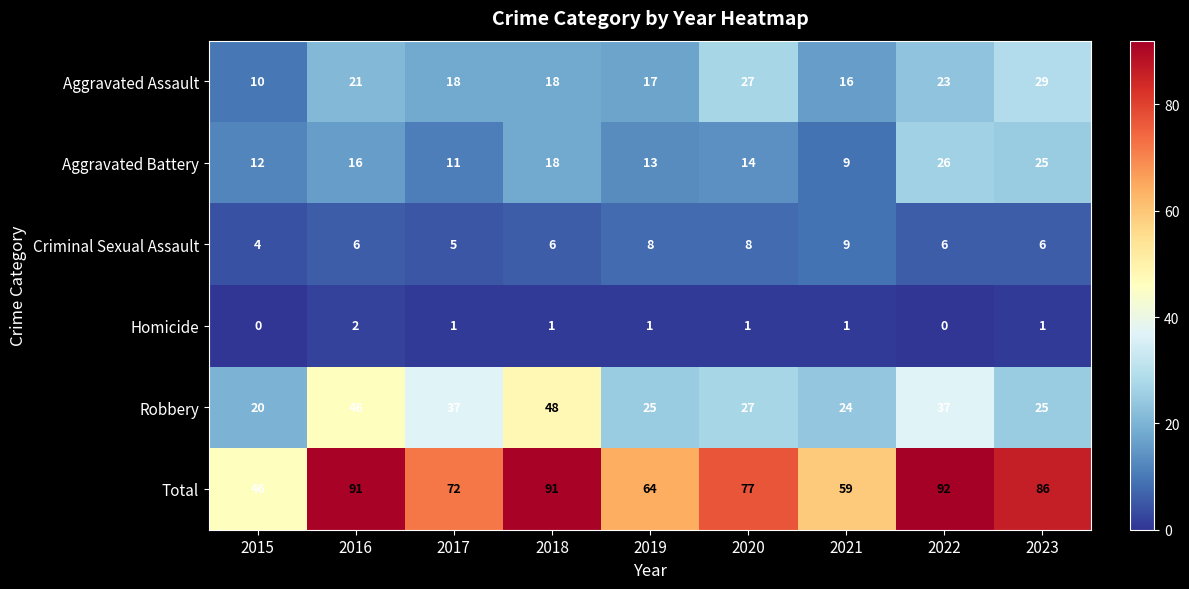

Which series has the widest spread of values?

Total